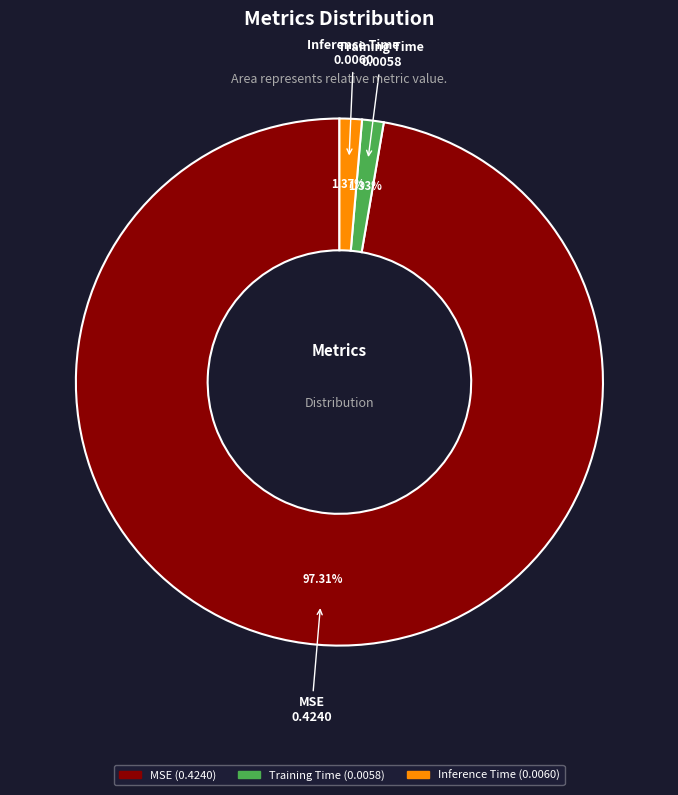

Does any single category account for the majority?

Yes